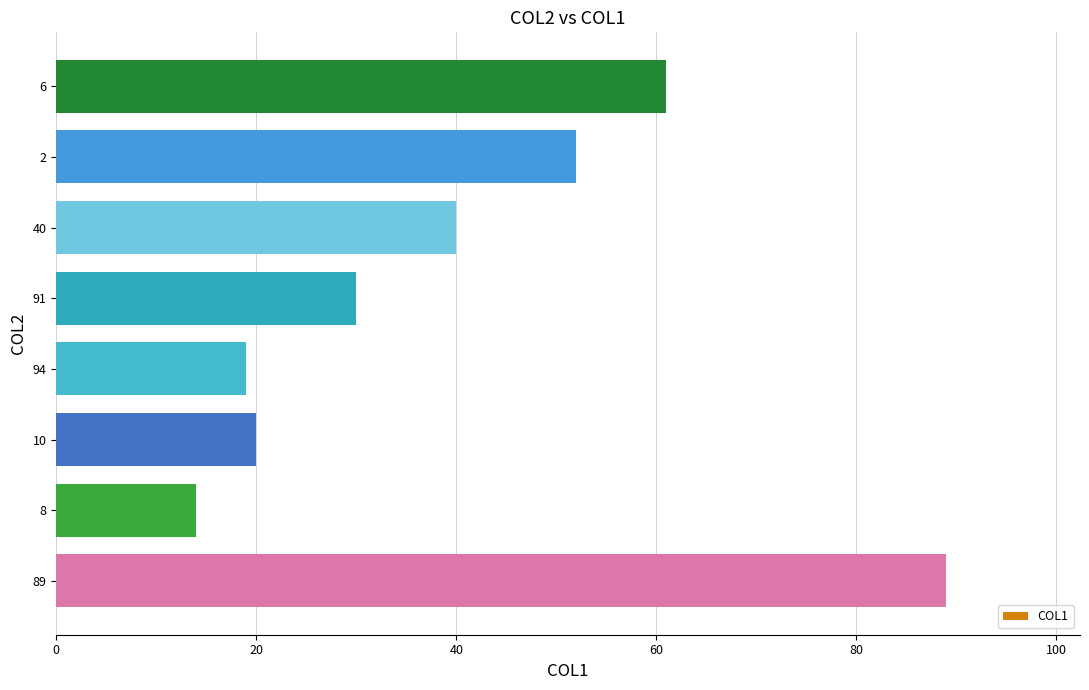

Between 9 and 10, which is larger?

10